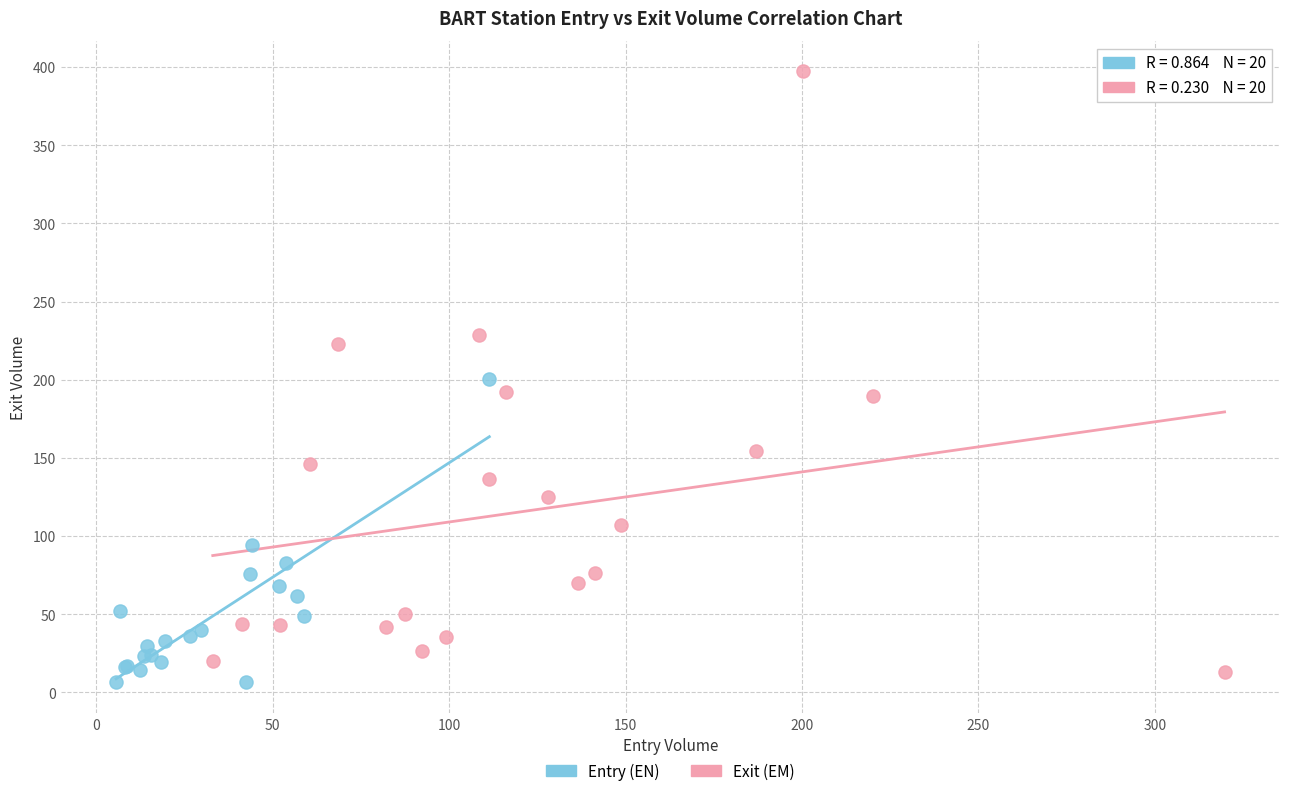

Which series contains the highest Y value?

Exit (EM)